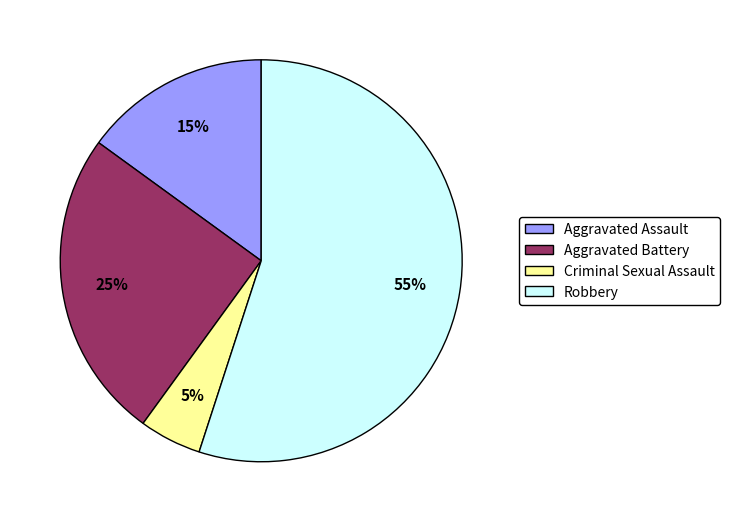

How many segments does this pie chart have?

4